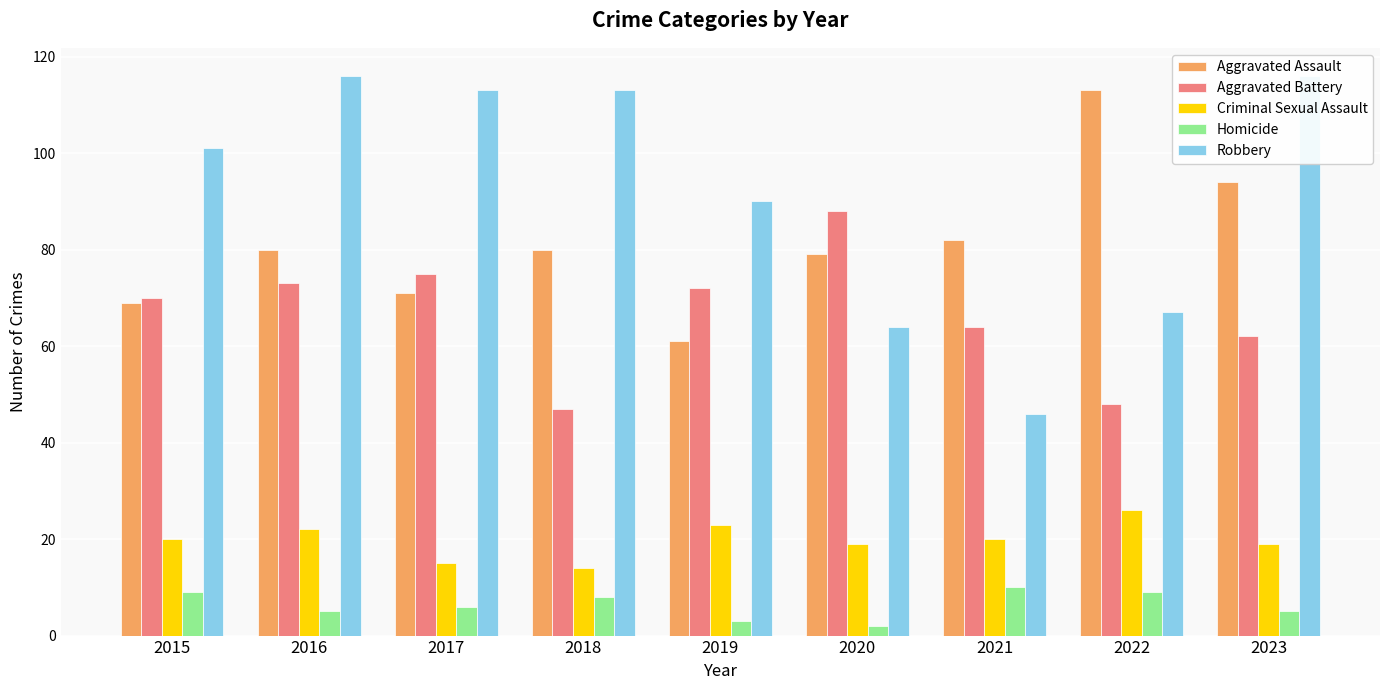

What is the difference between the Robbery values at 2018 and 2021?

67